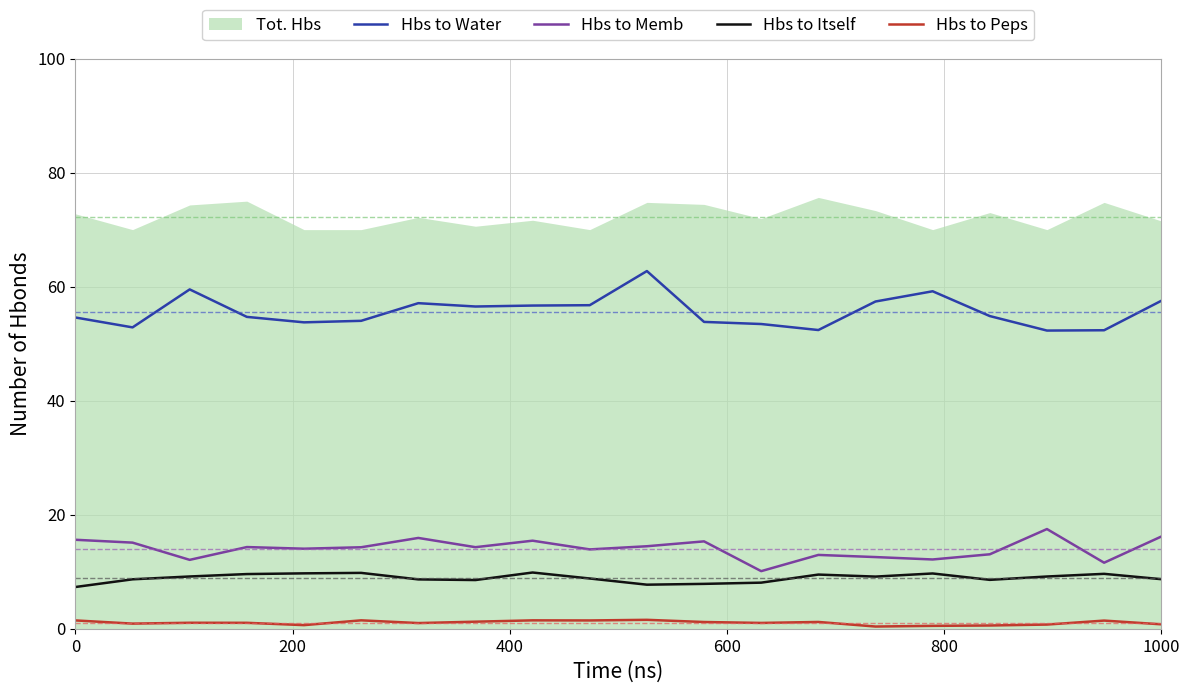

True or false: Hbs to Peps and Hbs to Water cross at least once.

False